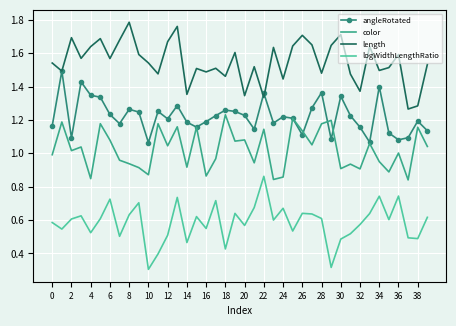

True or false: color and length cross at least once.

False